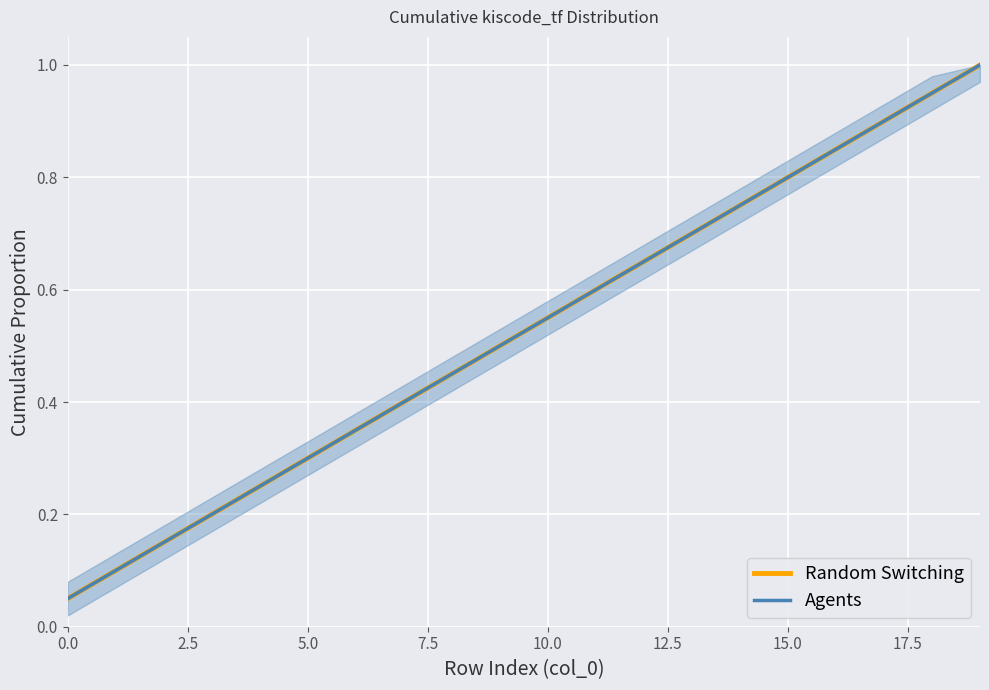

True or false: Agents and Random Switching intersect in this chart.

False